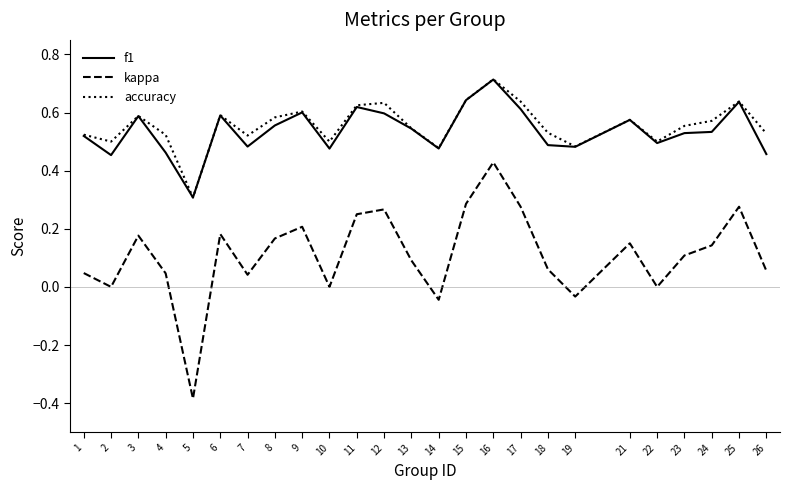

Which series has the largest total across all categories?

accuracy